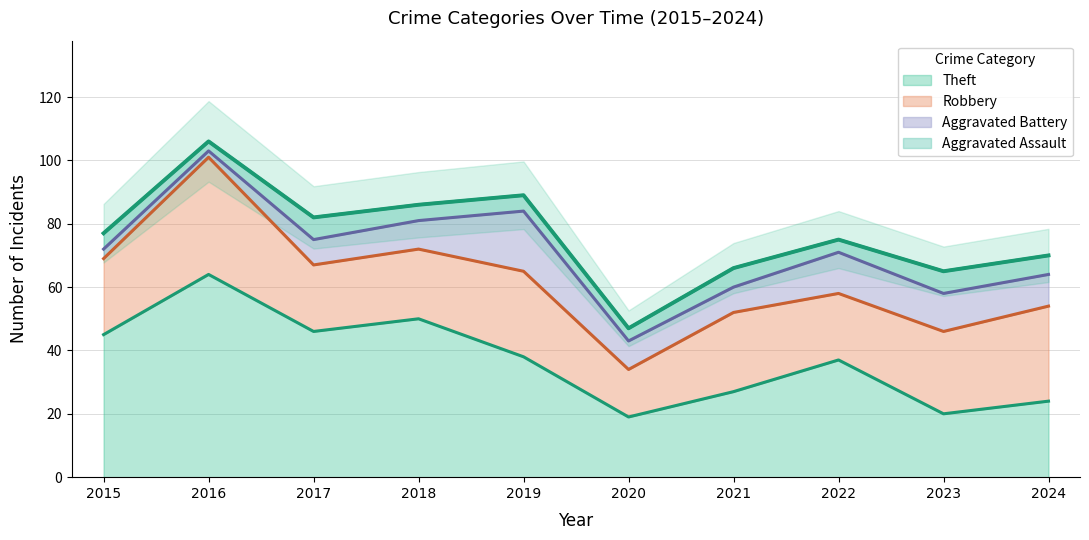

At which label does Theft reach its peak?

2016